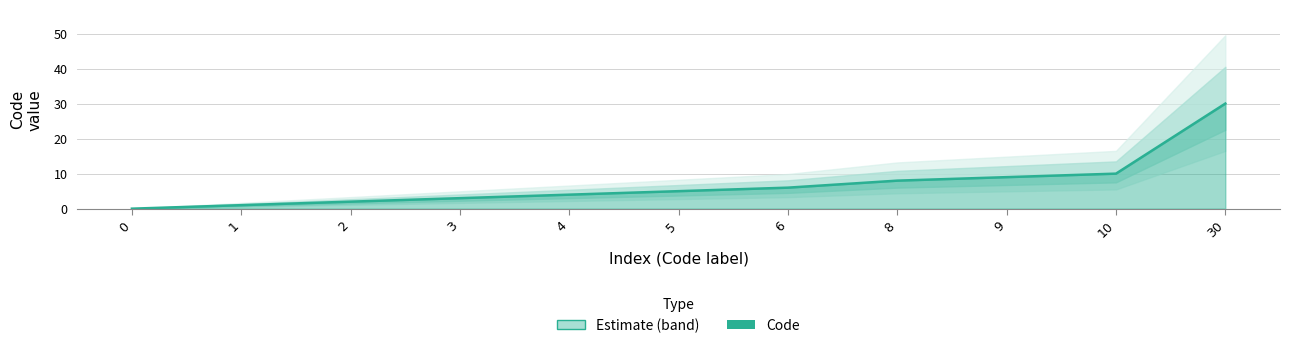

The chart shows a value of 18 at 0. True or false?

False